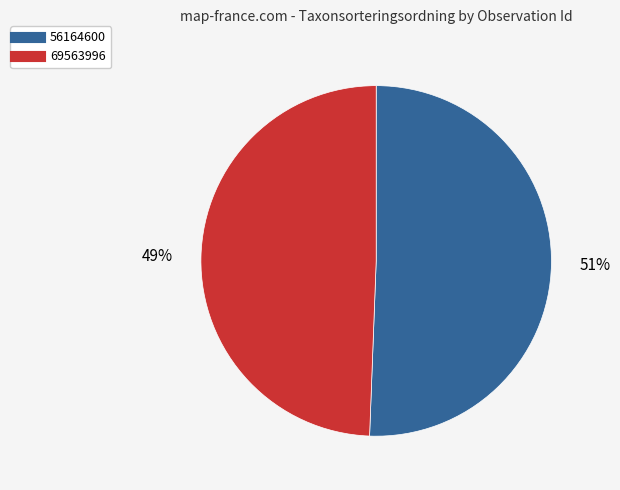

True or false: 56164600 accounts for 51% of the total.

True